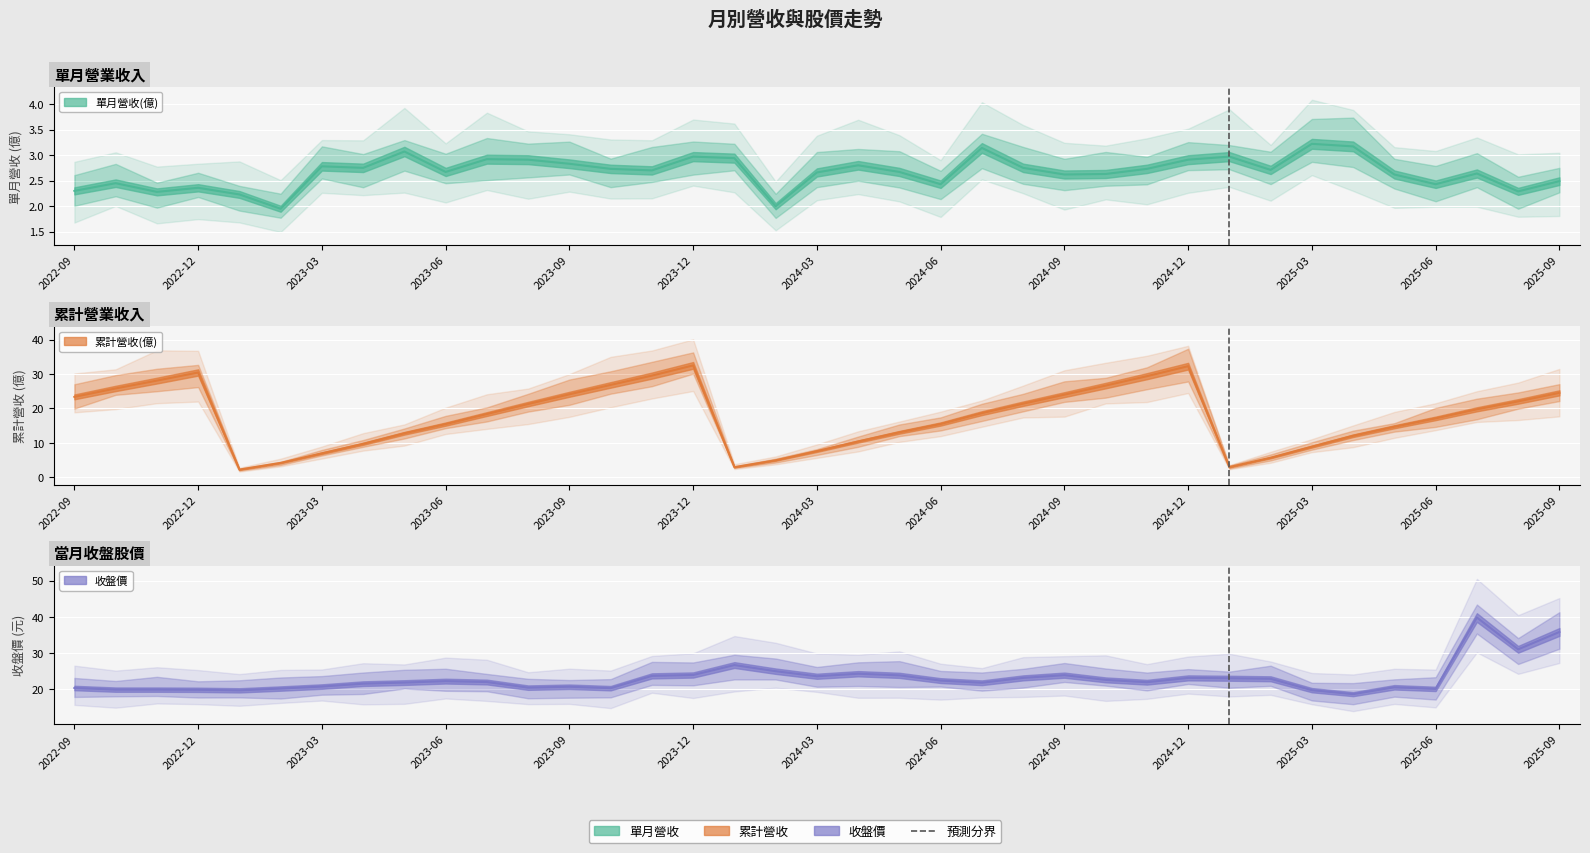

Where is 單月營收(億) nearest to the value 2?

2024-02